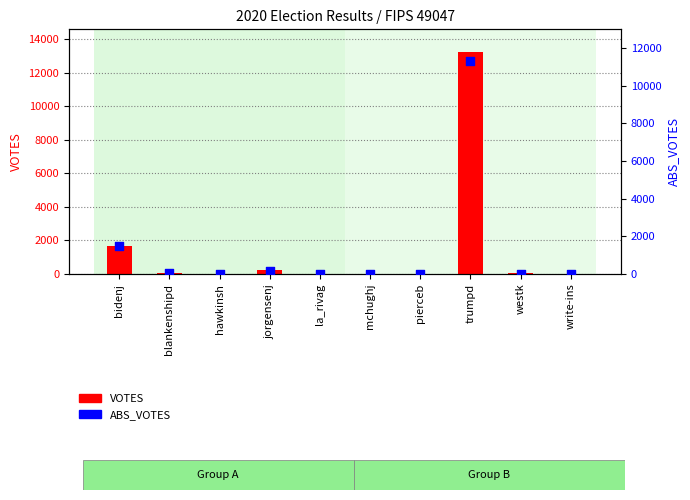

Which series contains the lowest Y value?

ABS_VOTES